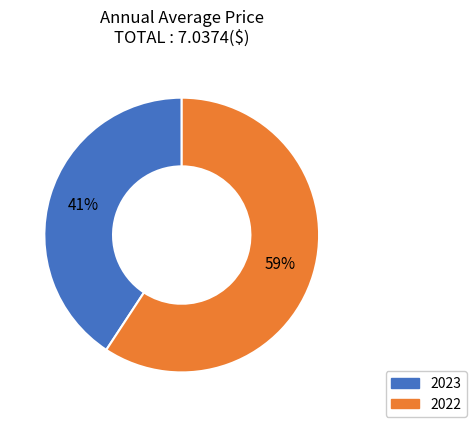

What percentage is the 2023 slice, to the nearest percent?

41%